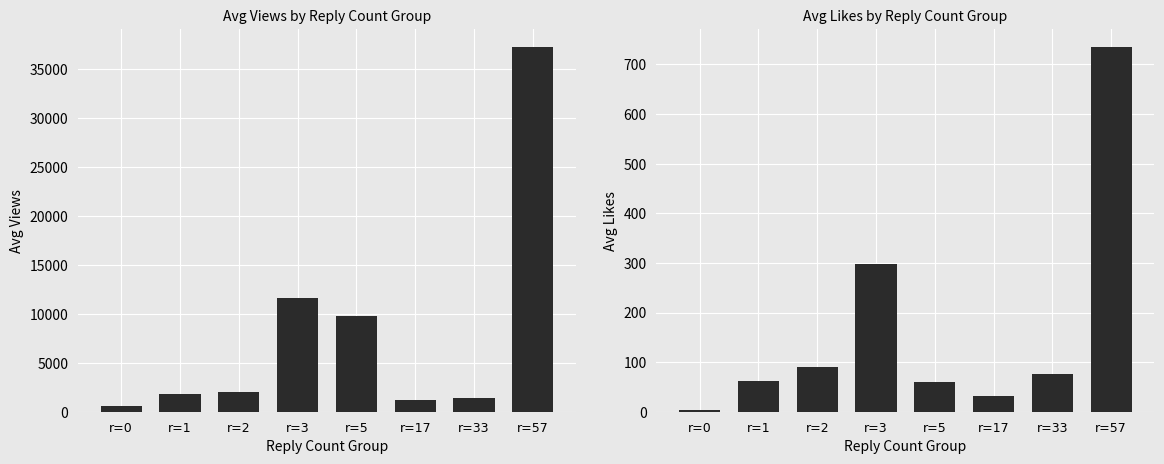

What is the spread (max minus min) of values at r=2?

1934.0